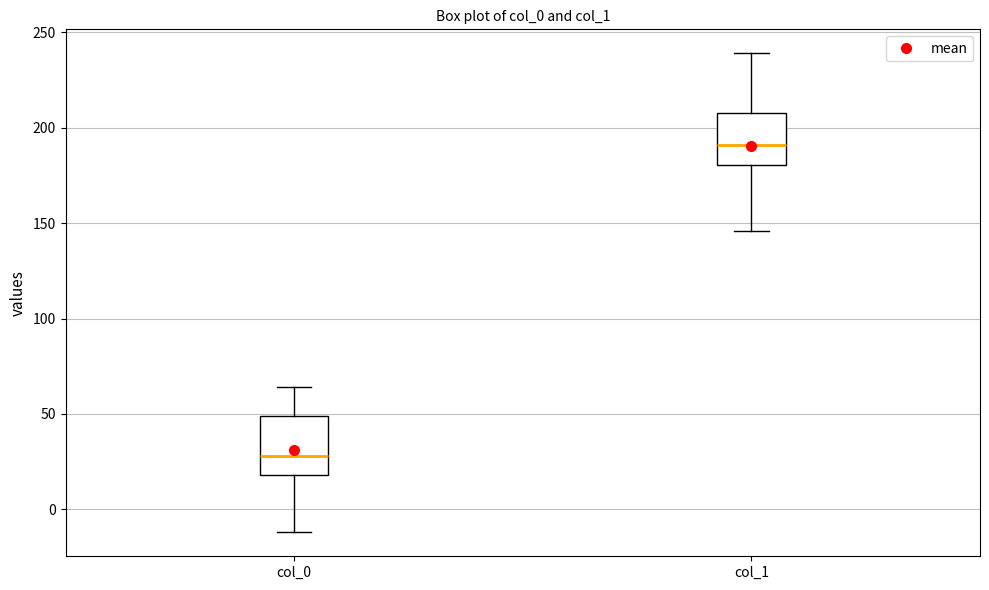

Where is the upper edge of the box for col_1 on the y-axis? The values are not printed on the chart, so give them approximately, as read against the axis.

210